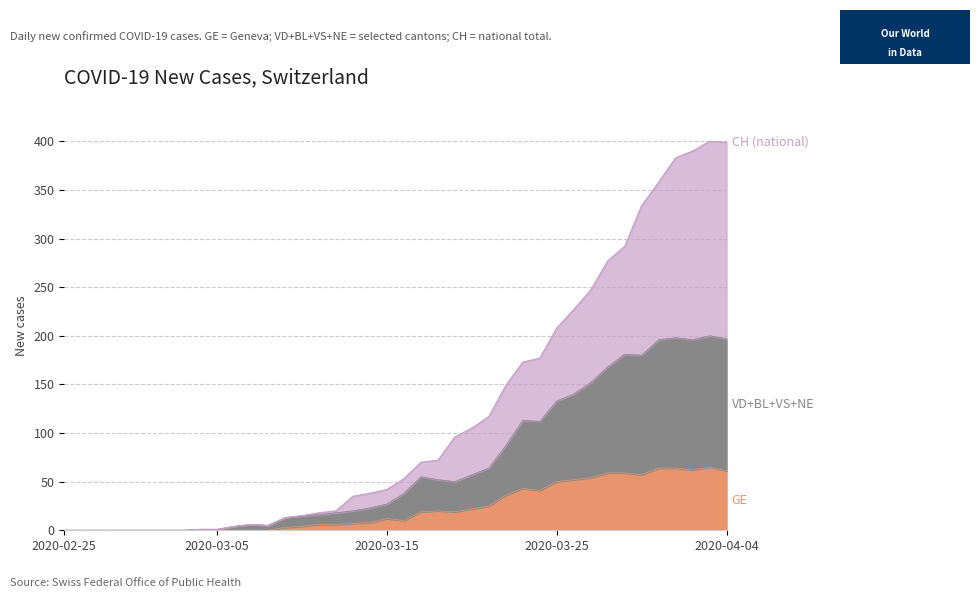

How many data points in GE are less than 12?

20